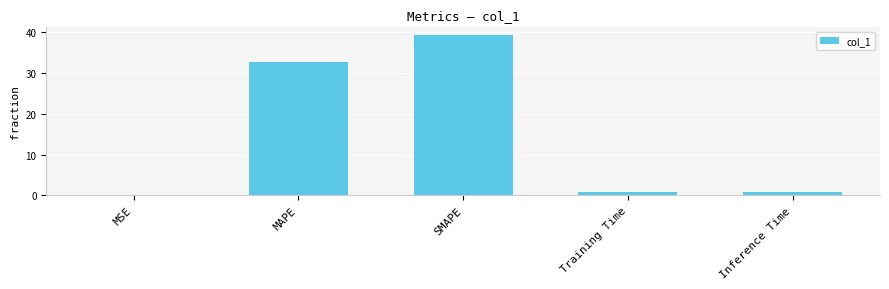

The chart shows a value of 39.3 at SMAPE. True or false?

True